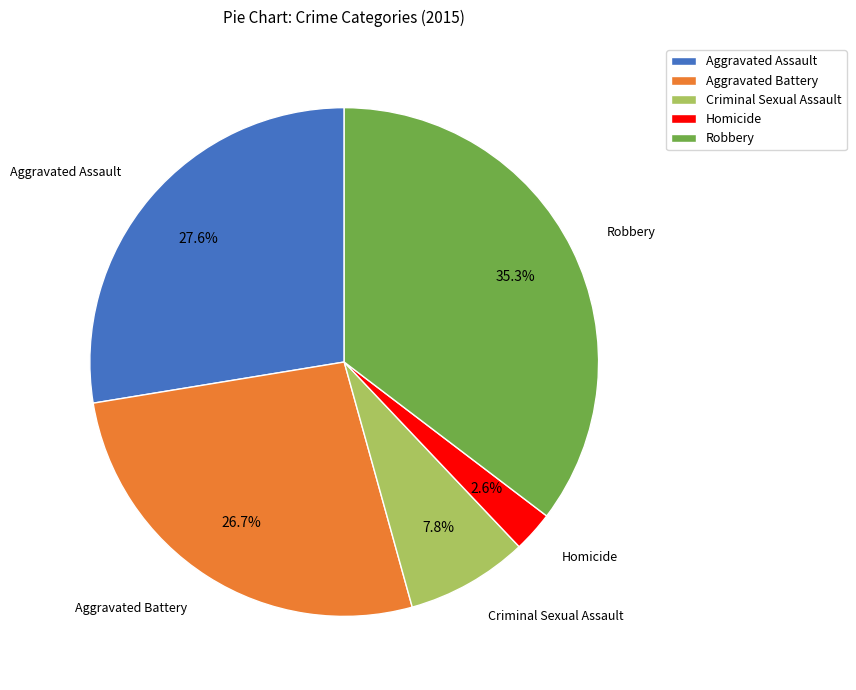

What is the ratio of the value at Aggravated Assault to the value at Aggravated Battery?

1.0